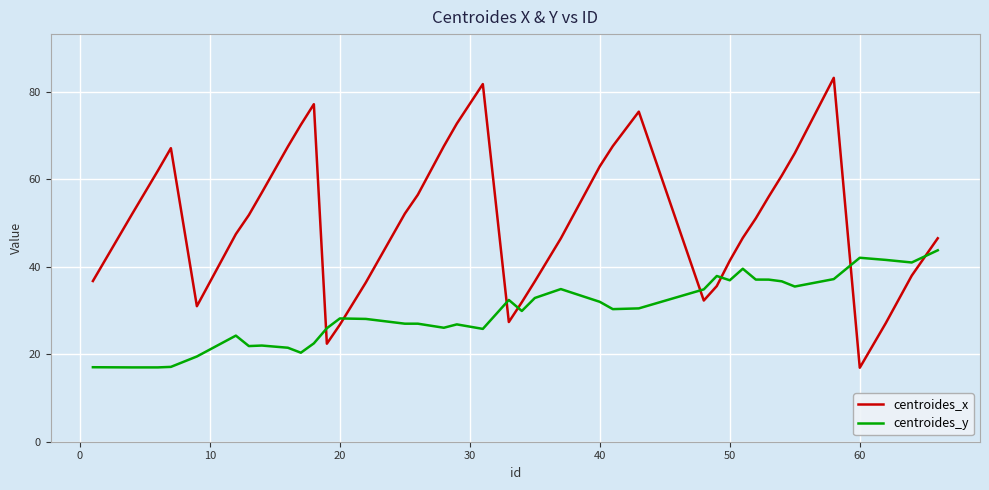

Count the number of categories in the chart.

40